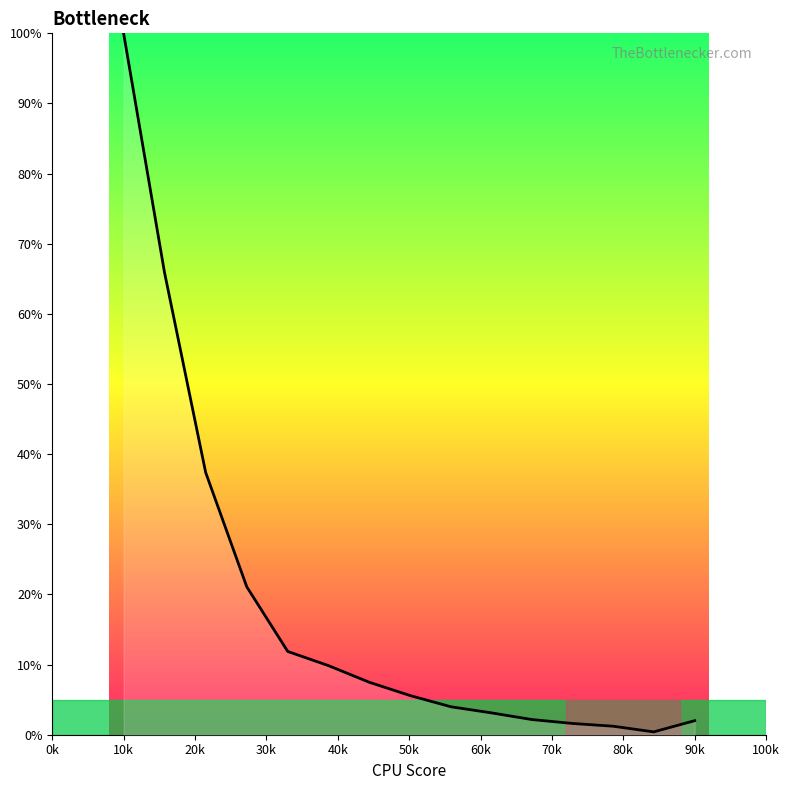

What is the difference between the maximum and minimum values?

99.6